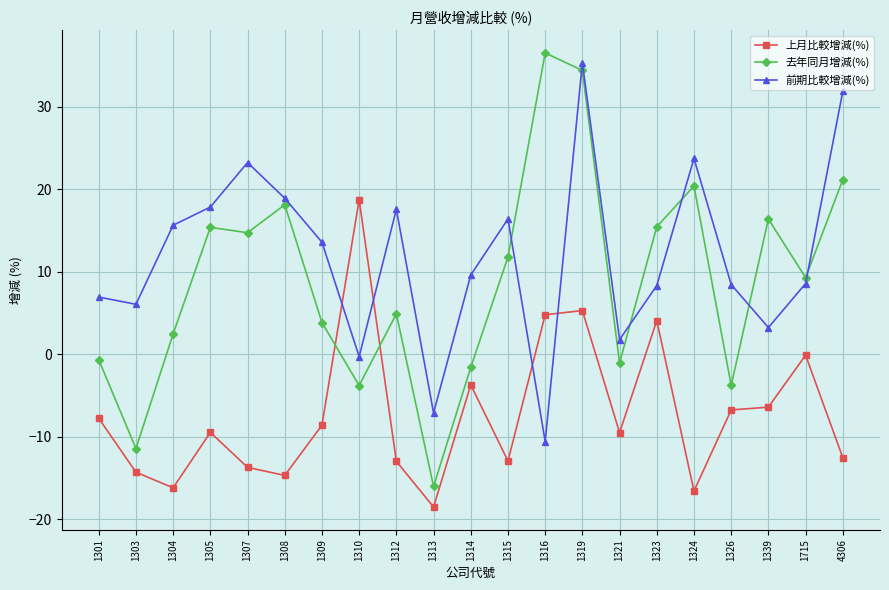

What is the difference between the 上月比較增減(%) values at 1307 and 1319?

19.0